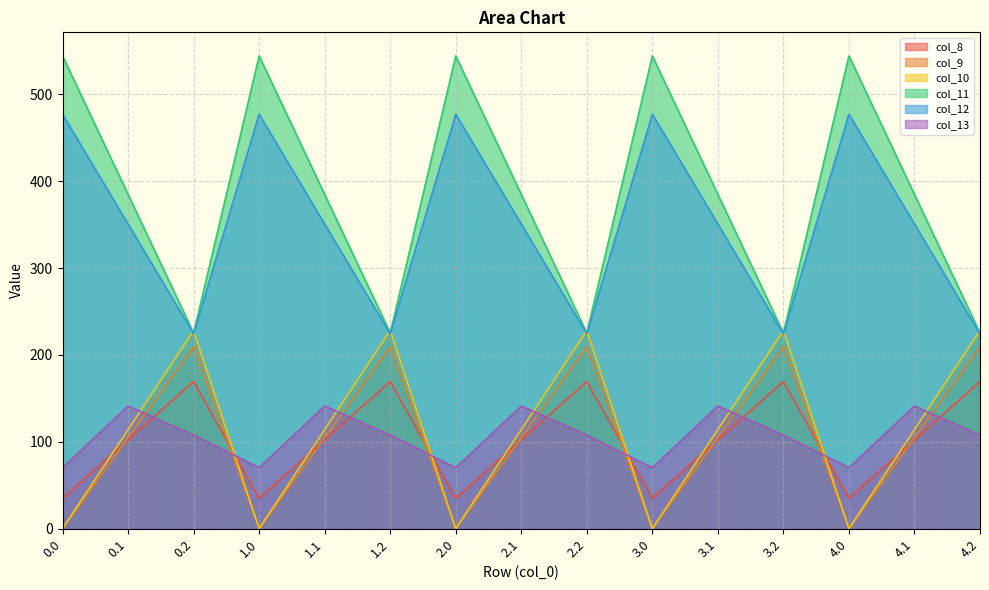

What are all the series names shown in the legend?

col_8, col_9, col_10, col_11, col_12, col_13